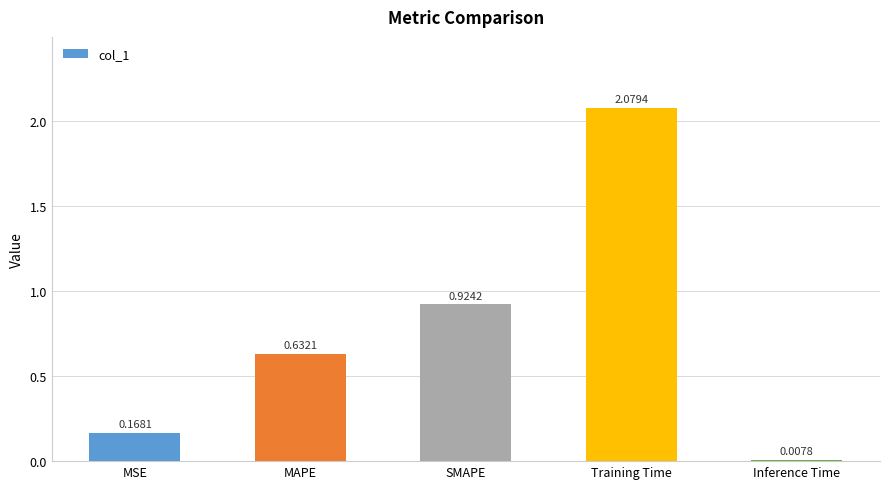

What is the label of the 3rd bar from the right?

SMAPE